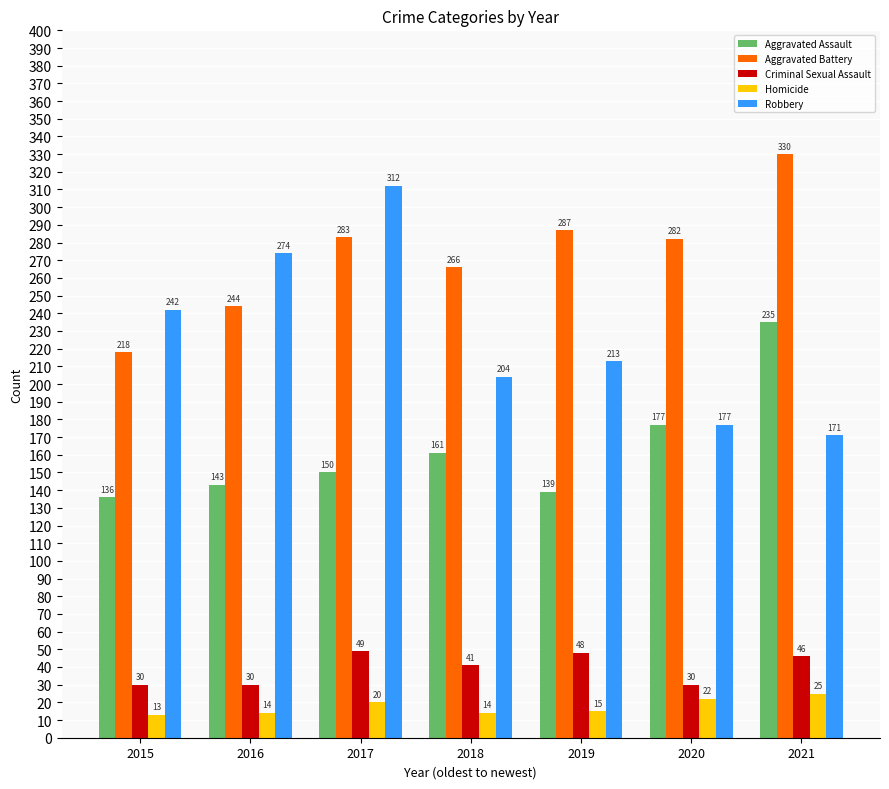

Which series has the largest total across all categories?

Aggravated Battery